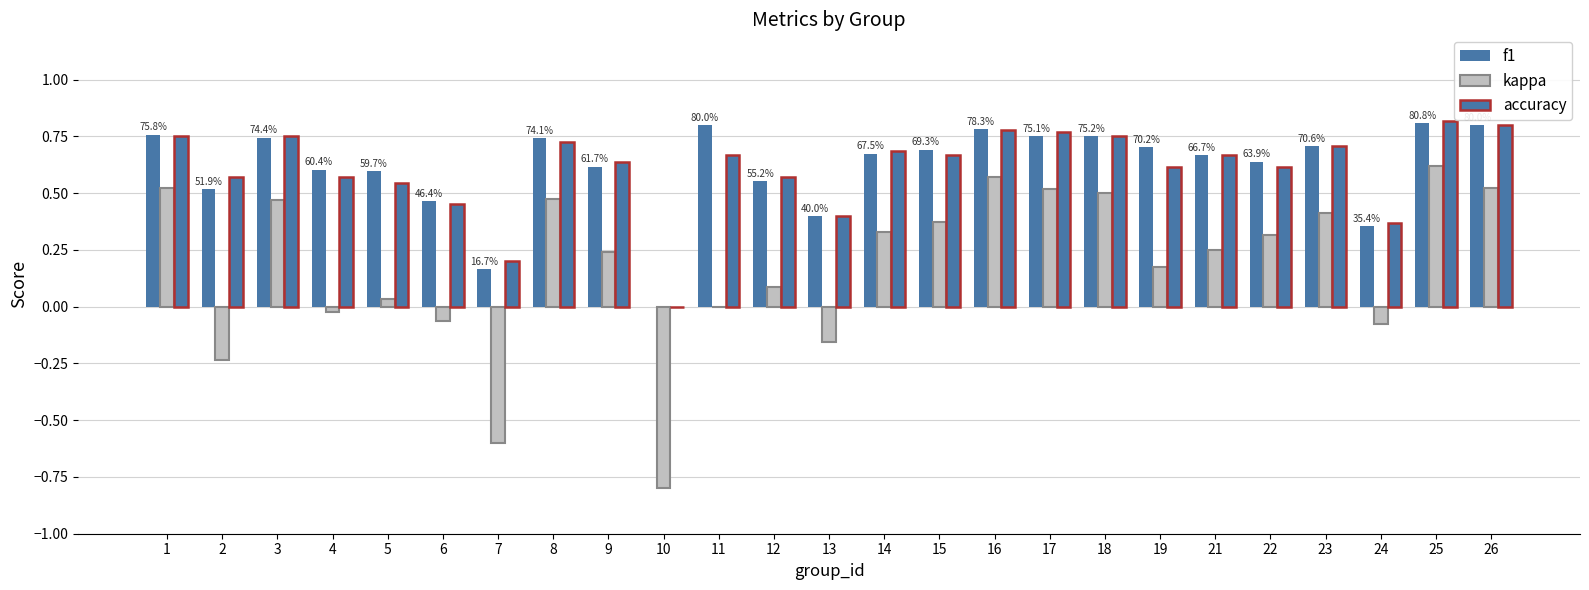

Rank the series at 8 from lowest to highest value.

kappa, accuracy, f1